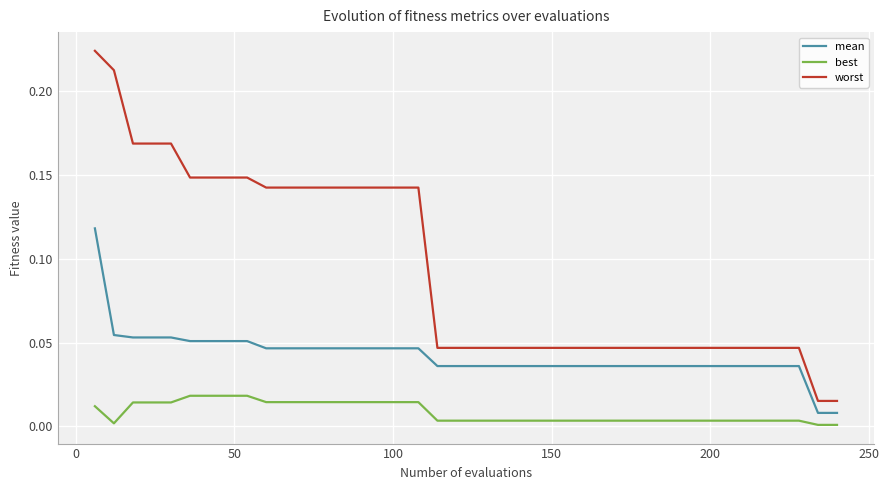

List the series in order of their peak value, highest first.

worst, mean, best